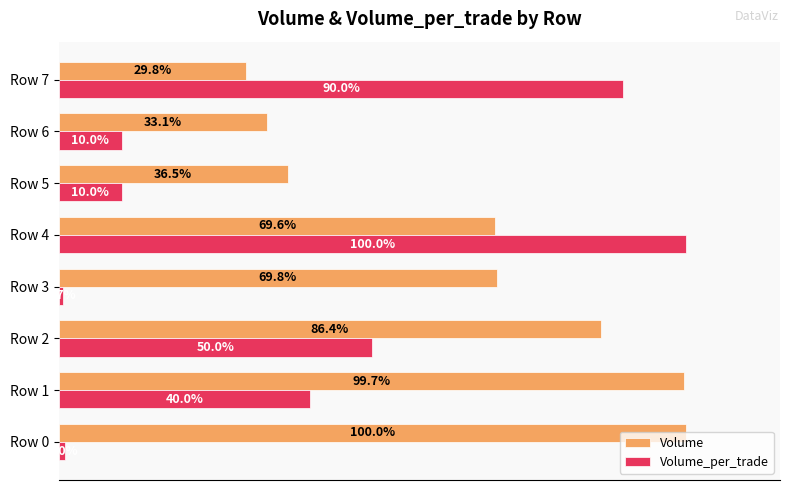

Which category has the lowest value in the Volume series?

Row 7